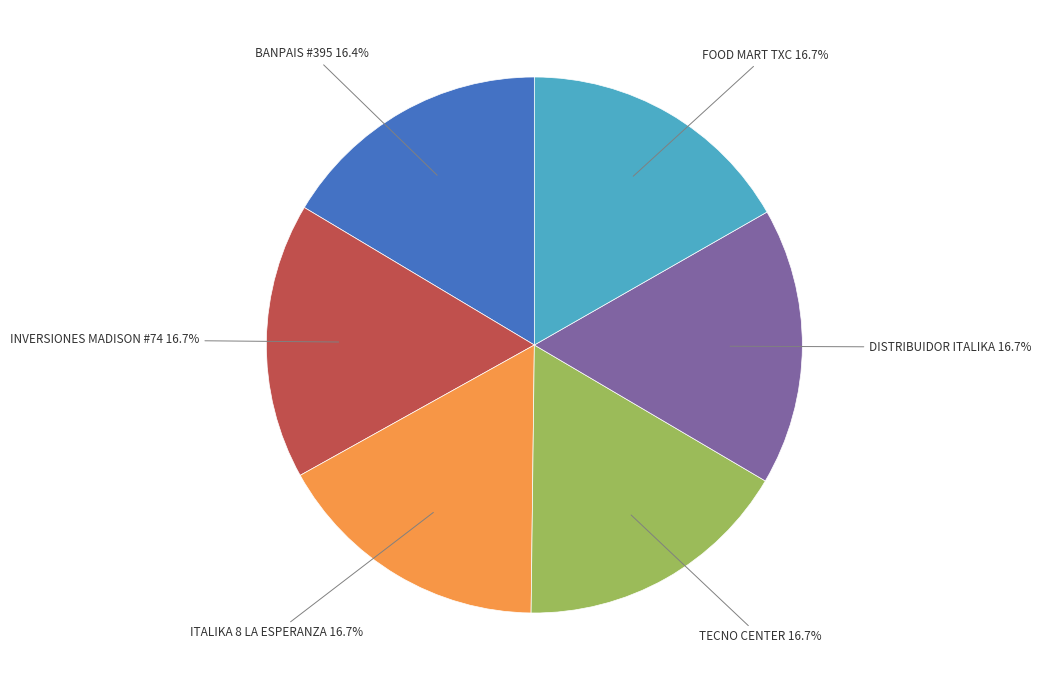

To the nearest percent, what is the average slice percentage?

17%